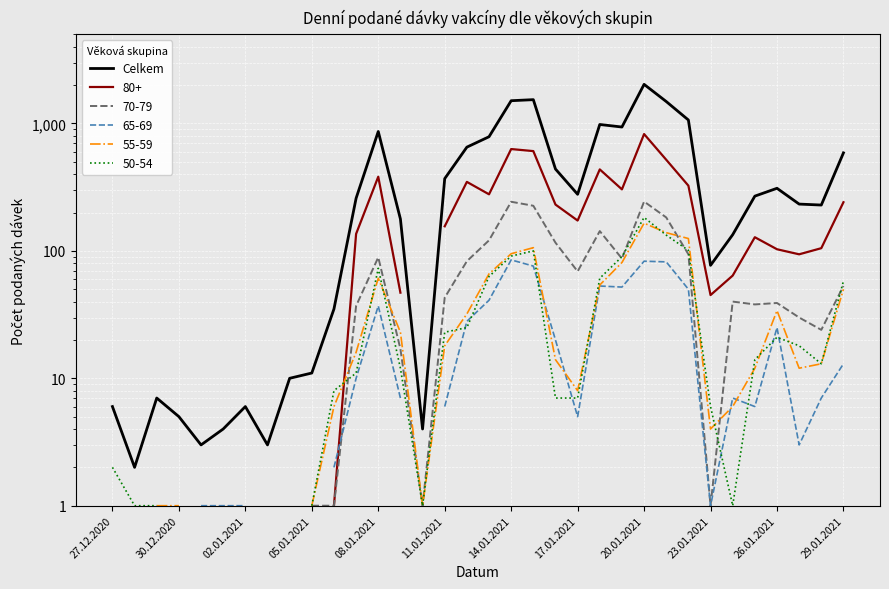

Where is the data nearest to the value 1015?

22